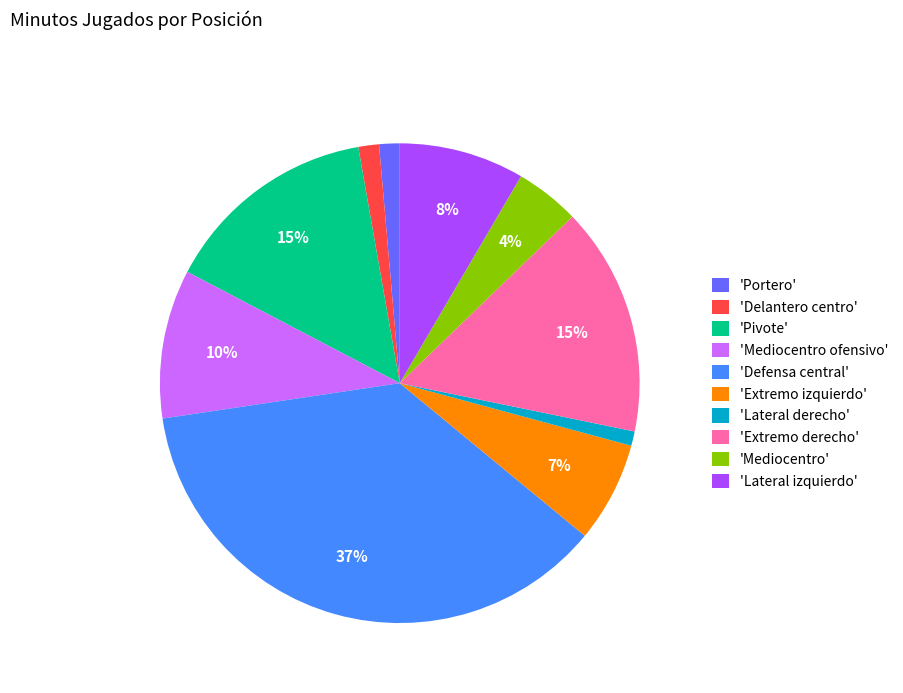

To the nearest percent, what percentage of the pie is 'Delantero centro'?

1%